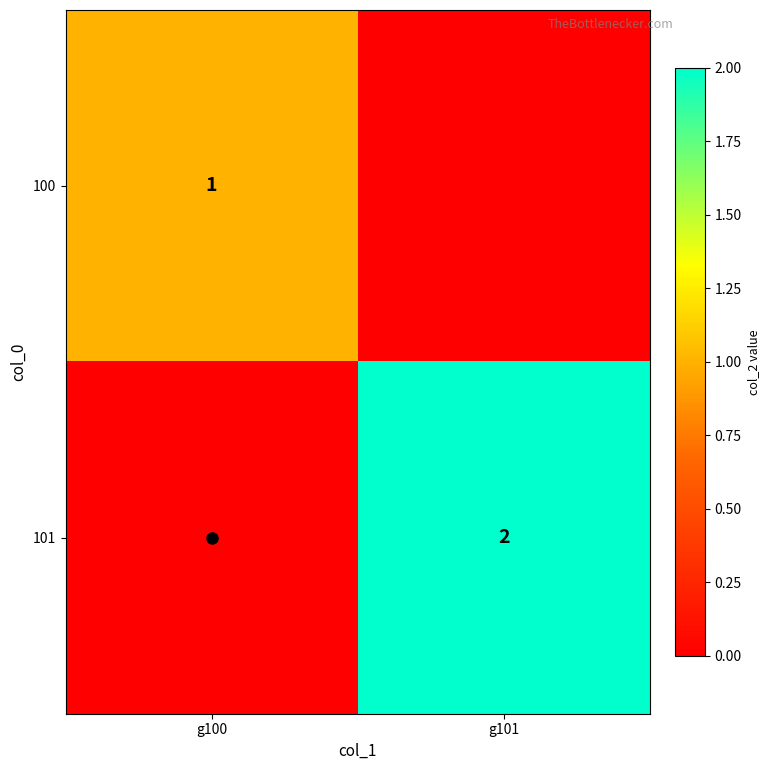

What is the approximate value of 100 at g100?

1